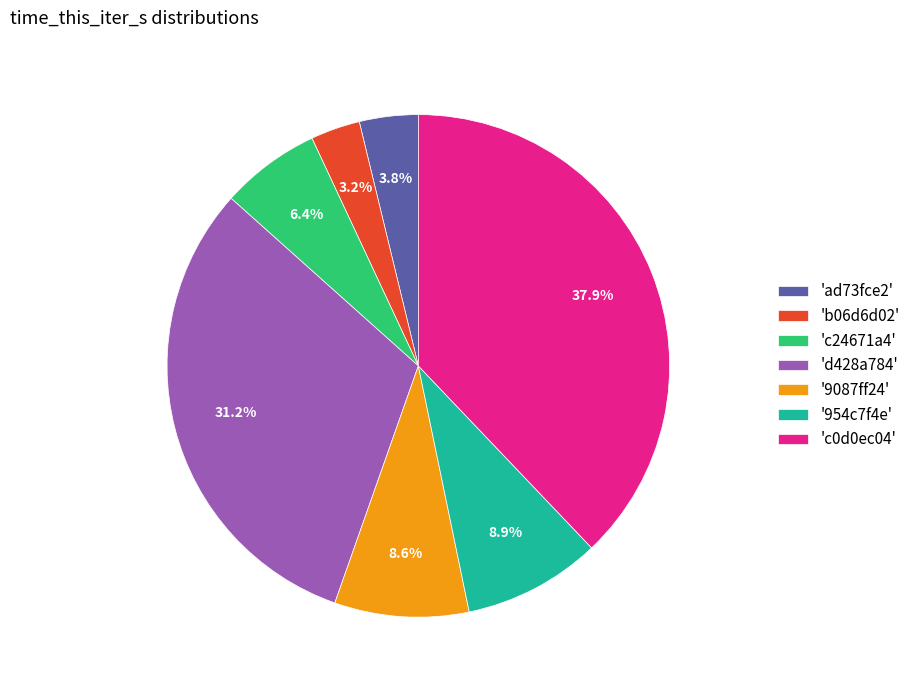

What is the smallest slice in the pie chart?

'b06d6d02'